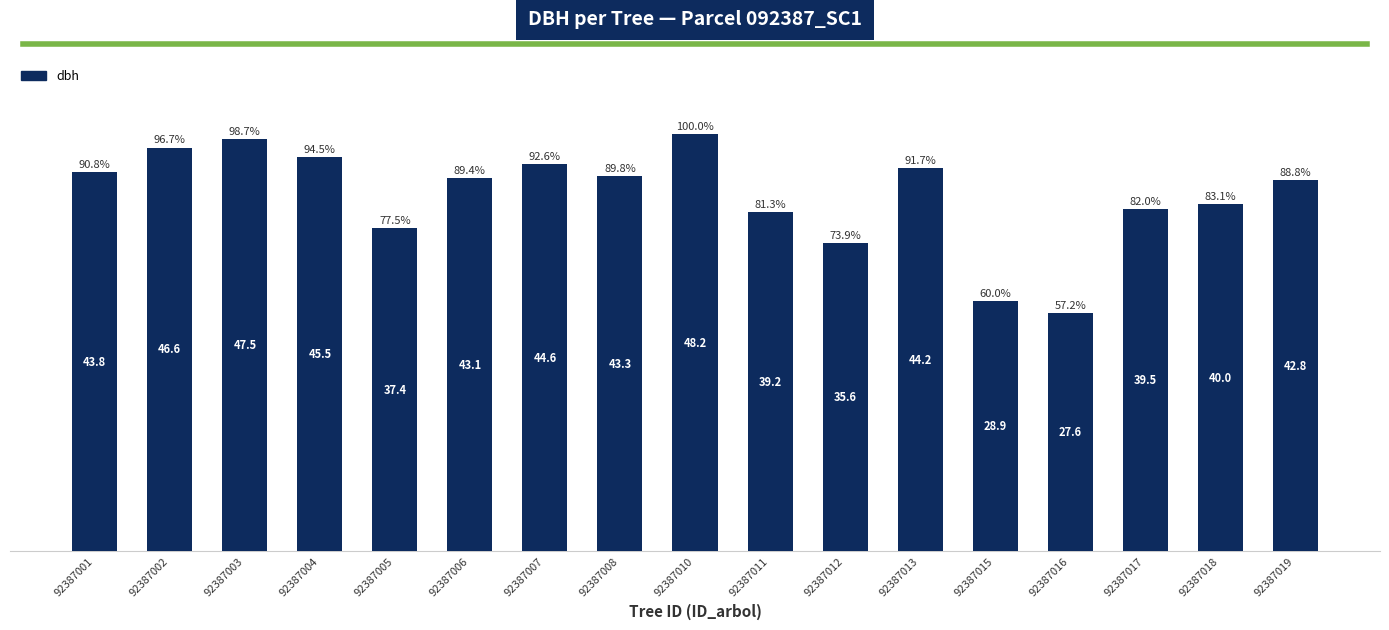

Rank the categories by value from highest to lowest.

92387010, 92387003, 92387002, 92387004, 92387007, 92387013, 92387001, 92387008, 92387006, 92387019, 92387018, 92387017, 92387011, 92387005, 92387012, 92387015, 92387016